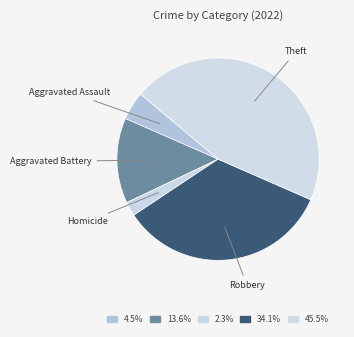

Which slice is the largest?

Theft